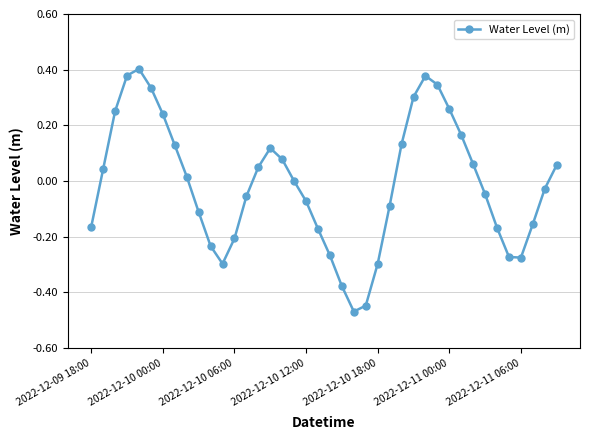

What is the difference between the maximum and minimum values?

0.9